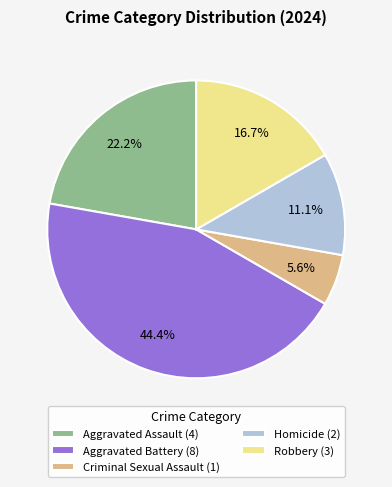

Does Criminal Sexual Assault account for over 50% of the chart?

No